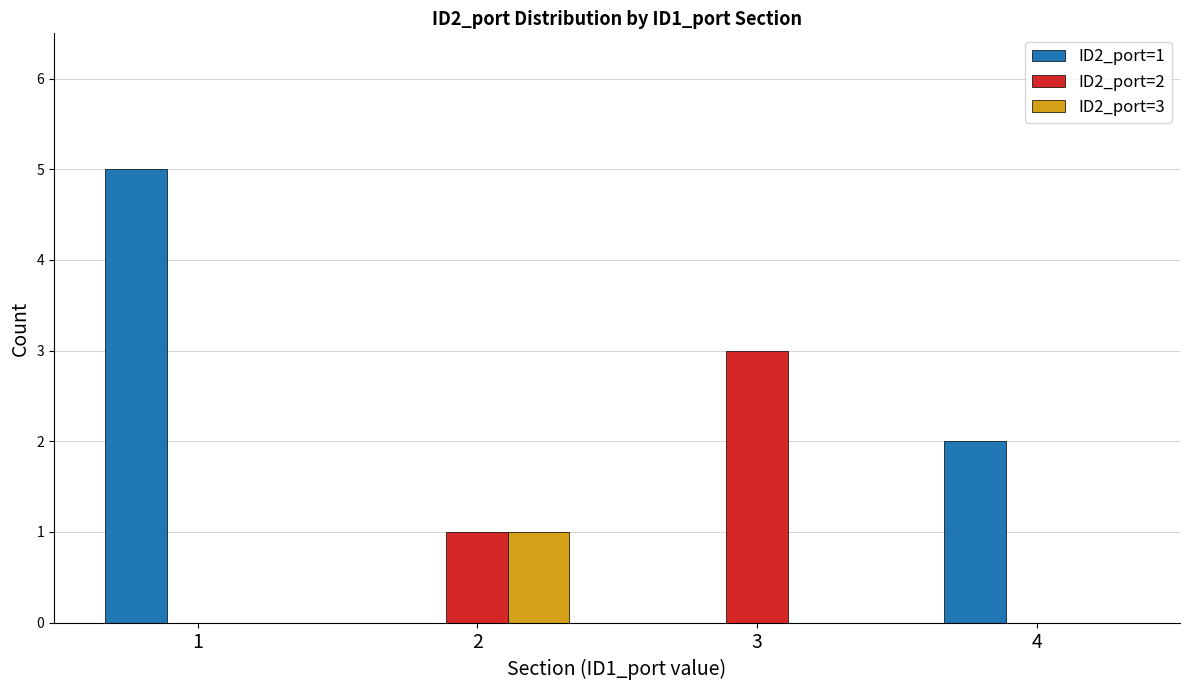

How many ID2_port=1 values are between 0 and 5?

4